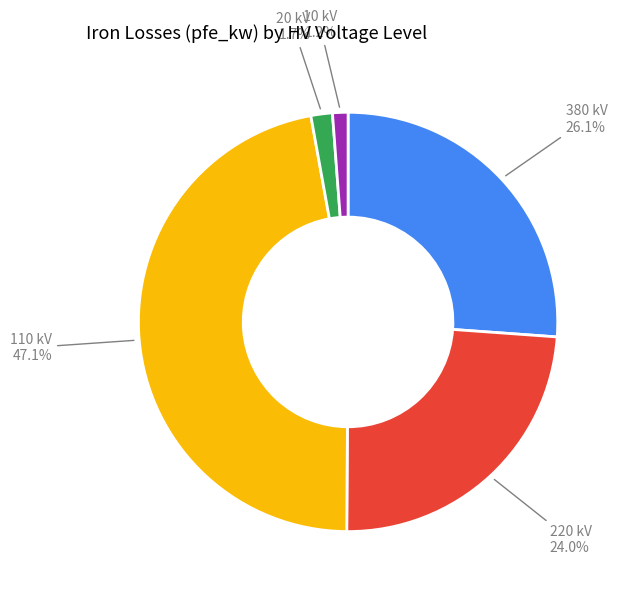

Which has a higher value, 380 or 110?

110